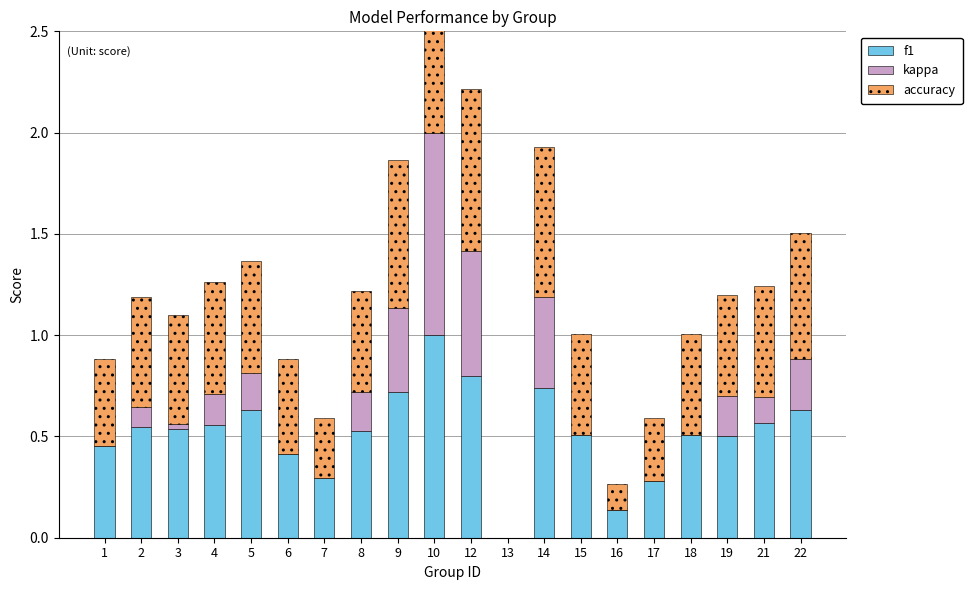

How many positive values does the f1 series have?

19